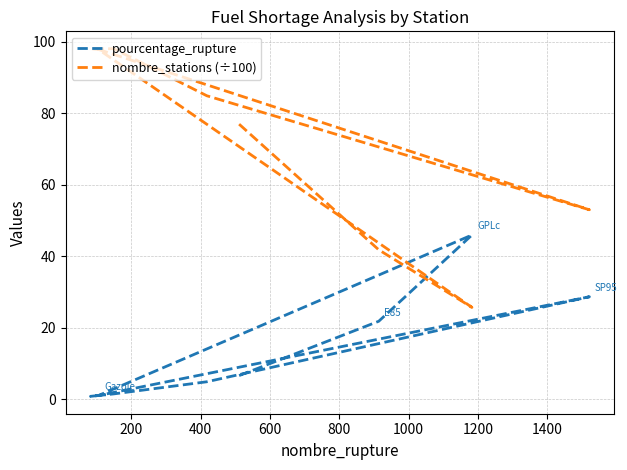

At 200, list the series in order from smallest to largest.

pourcentage_rupture, nombre_stations (÷100)